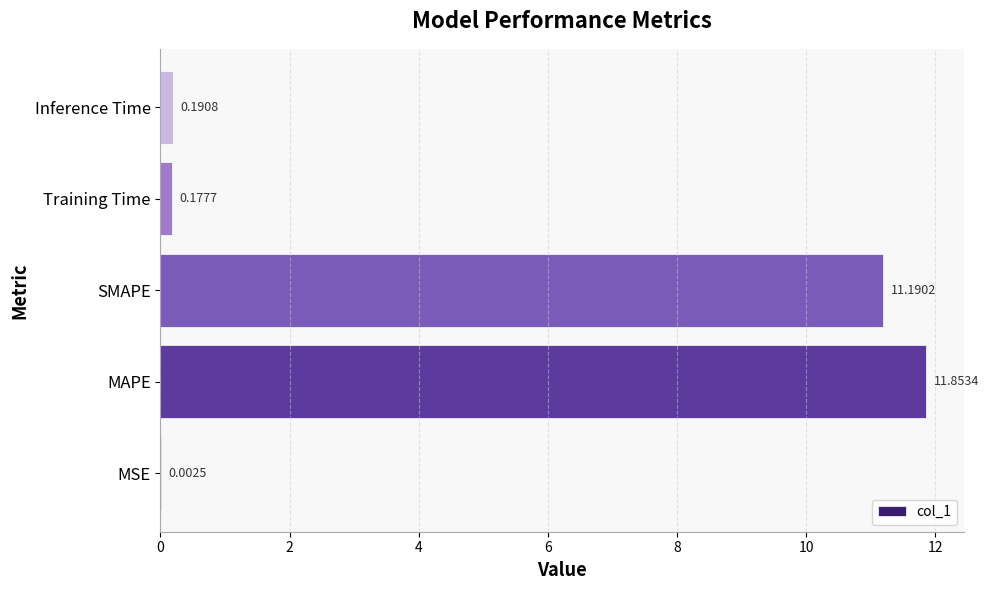

How many distinct data groups are displayed?

1